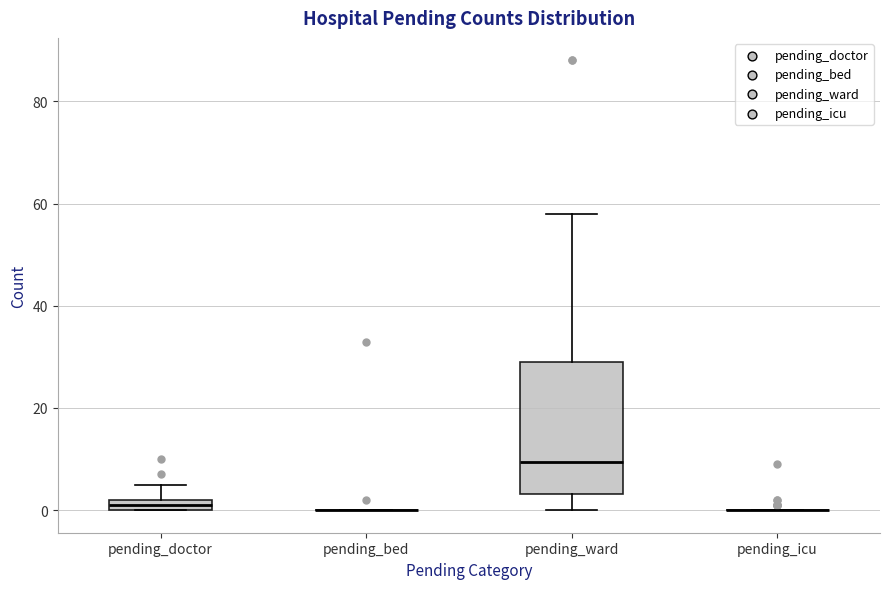

Comparing the boxes themselves (not the whiskers), which one is the tallest?

pending_ward